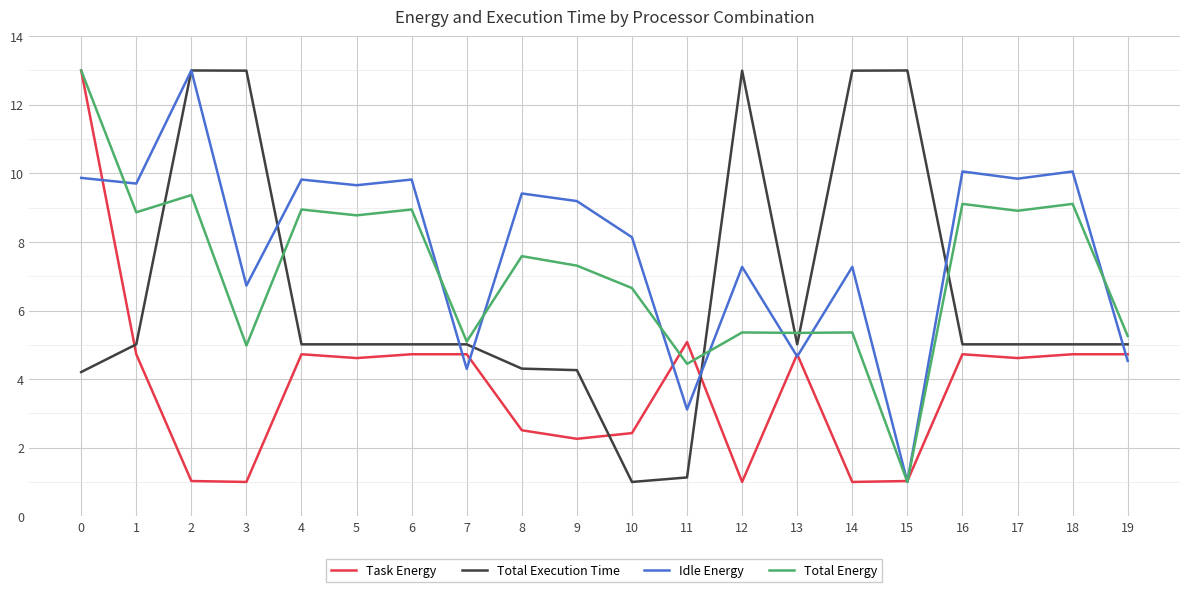

At how many categories does at least one series exceed 8?

16